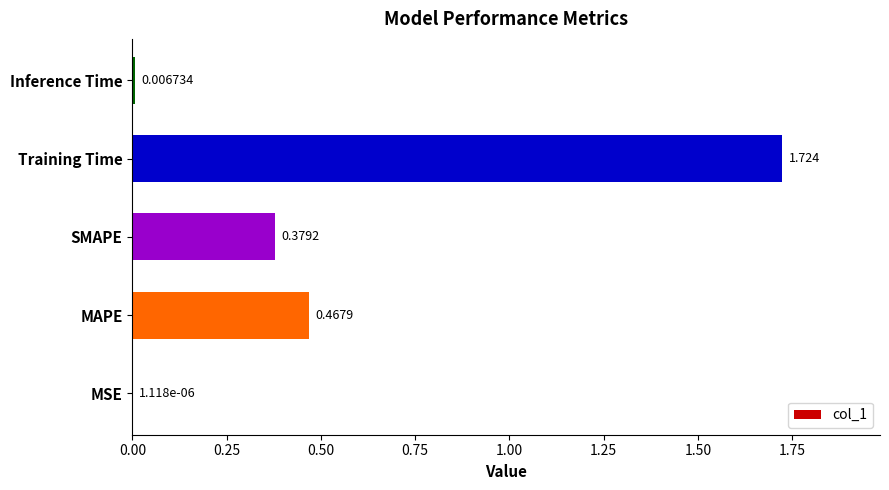

Which has a higher value, MSE or Inference Time?

Inference Time